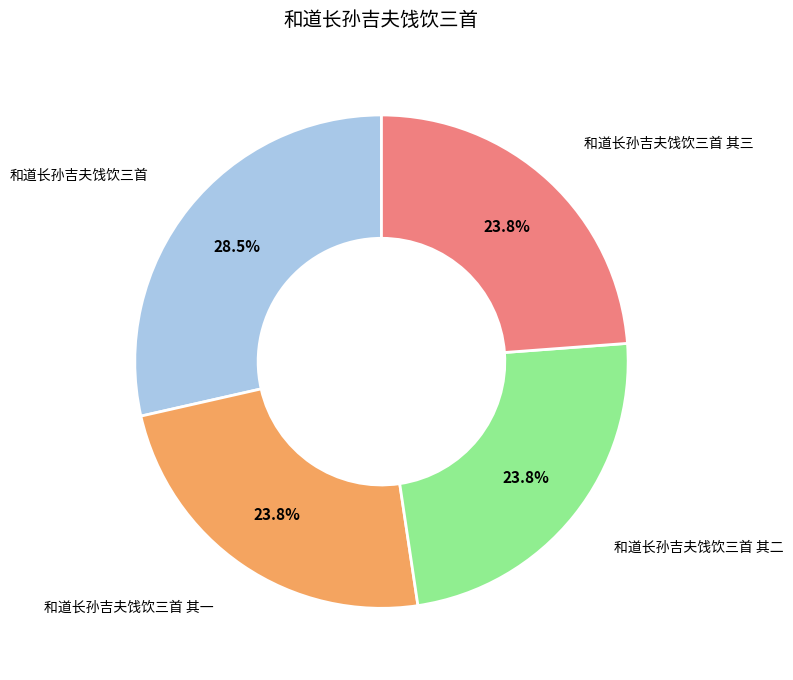

Is there a majority slice in this chart?

No